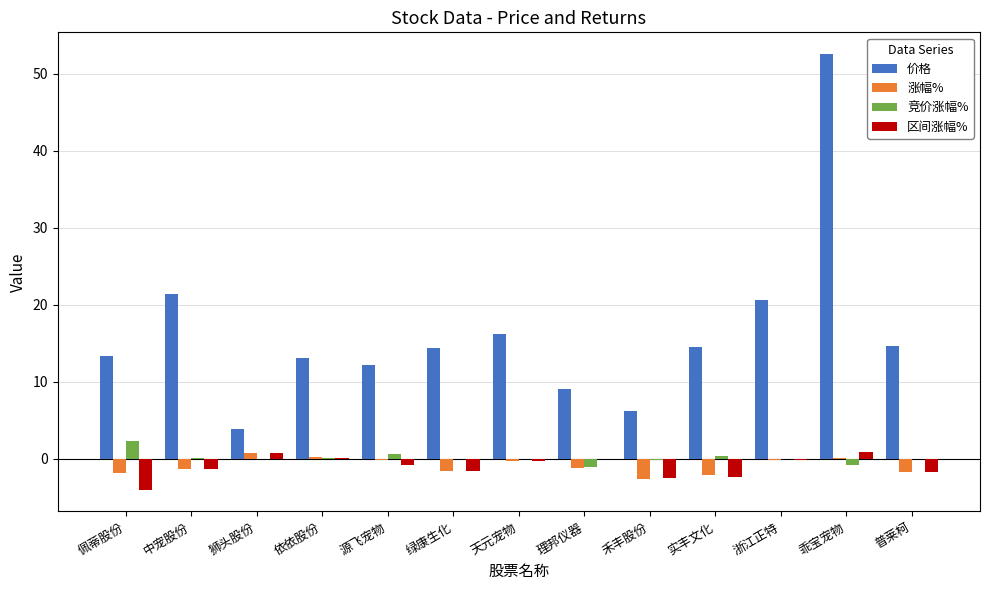

Which category has the highest value across all series?

乖宝宠物